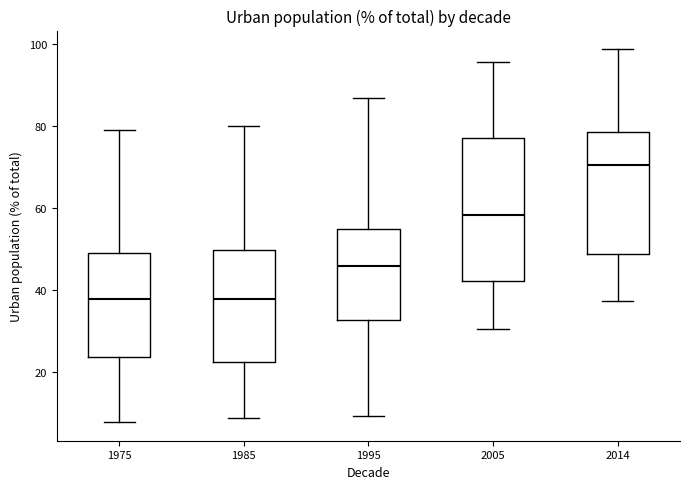

Comparing the boxes themselves (not the whiskers), which one is the tallest?

2005